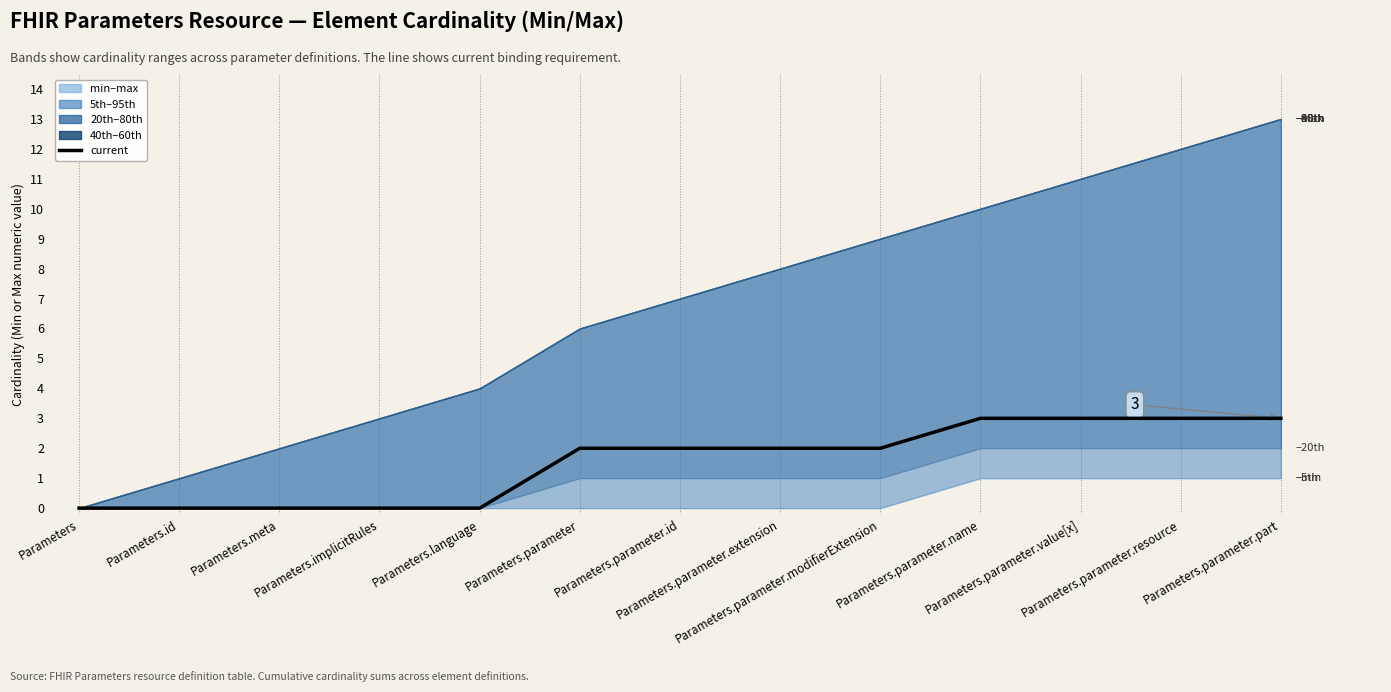

Does the chart display data point markers on the line(s)?

No